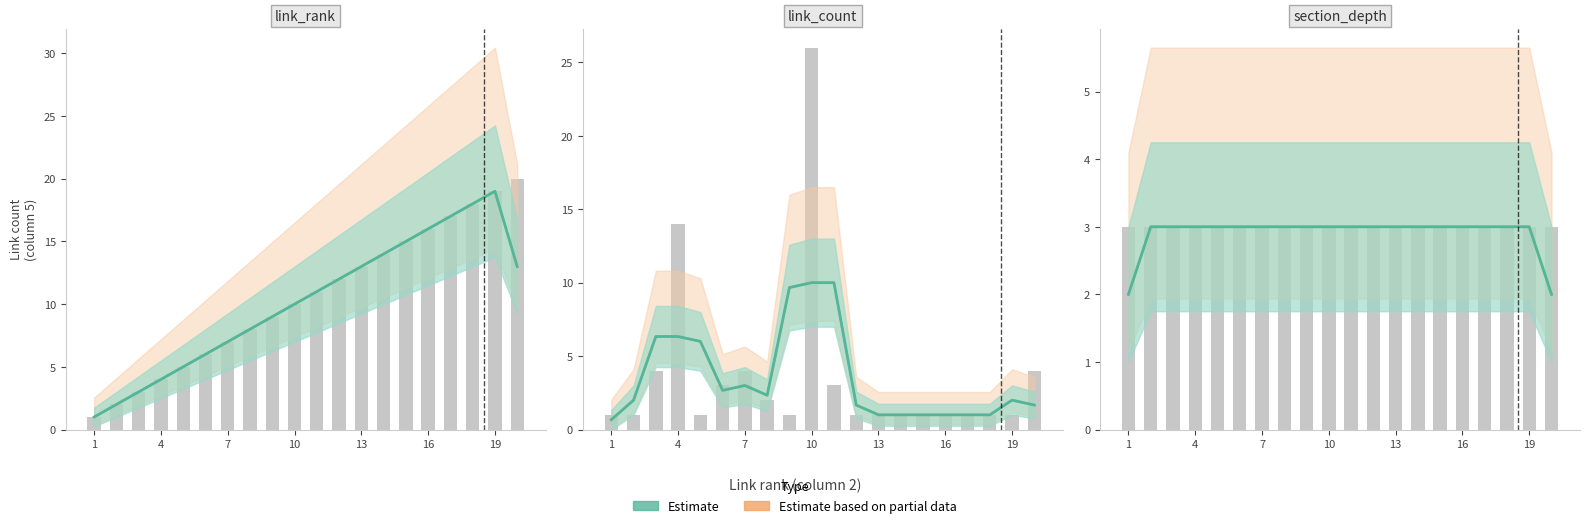

What is the average value of the link_count series?

4